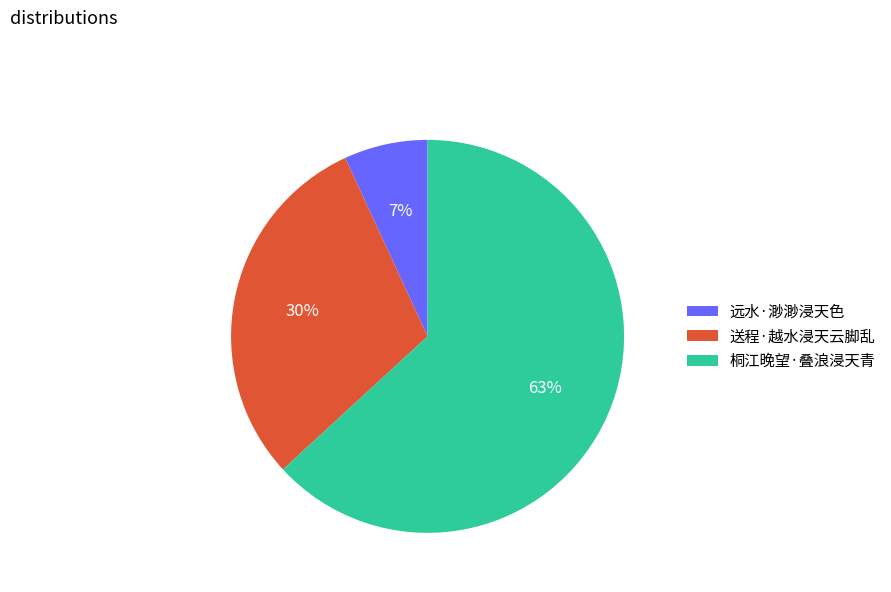

Do 桐江晚望·叠浪浸天青 and 送程·越水浸天云脚乱 together represent more than half of the pie?

Yes